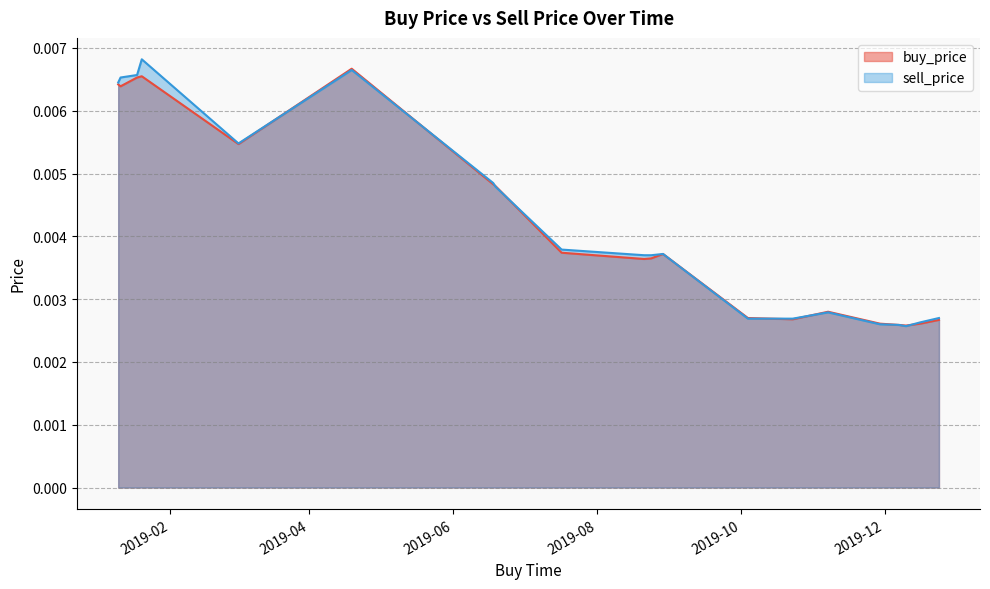

Is the value of buy_price at 2019-07-17 greater than the value of sell_price at 2019-12-24?

Yes